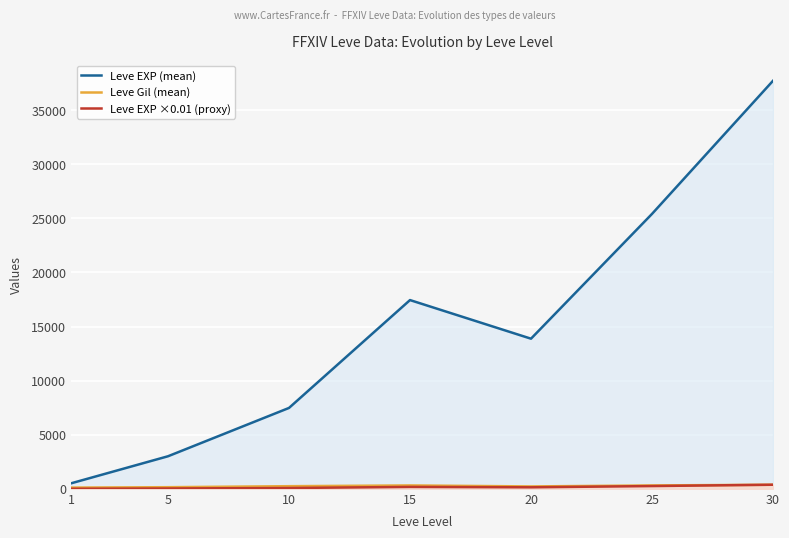

What is the total value across all series at 1?

628.3